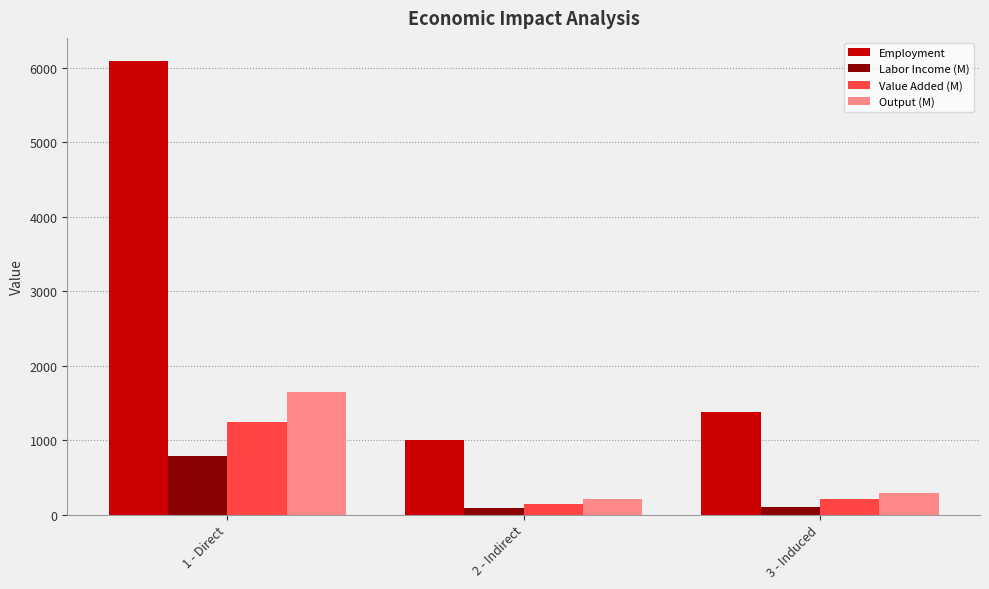

Rank the series at 3 - Induced from highest to lowest value.

Employment, Output (M), Value Added (M), Labor Income (M)